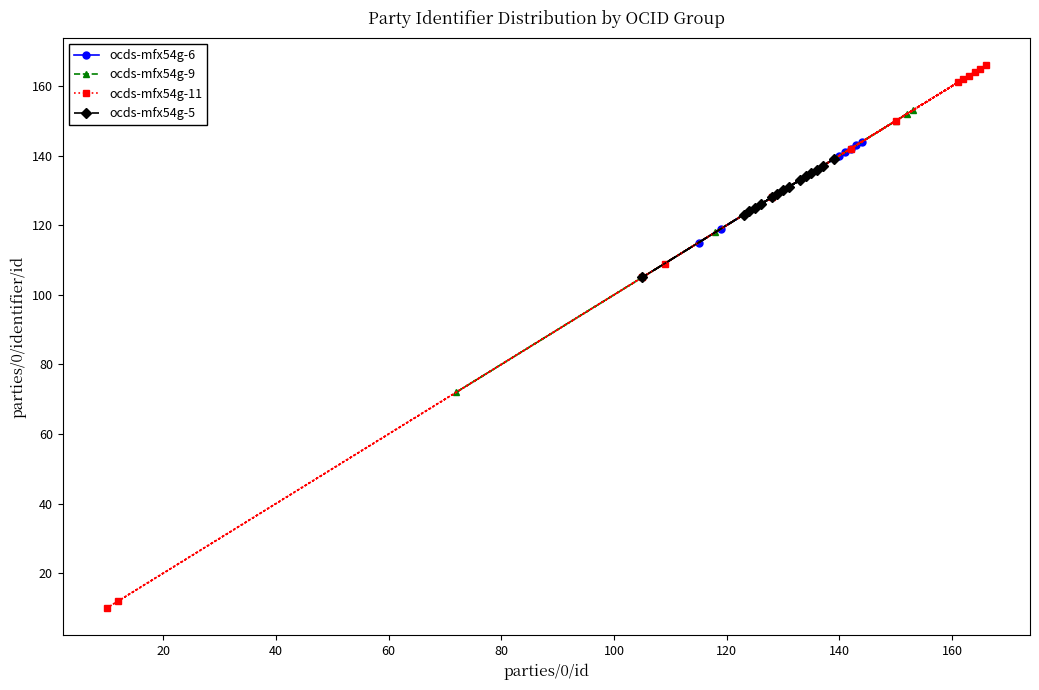

What is the difference between the parties/0/identifier/id values at ocds-mfx54g-6 and ocds-mfx54g-9?

1